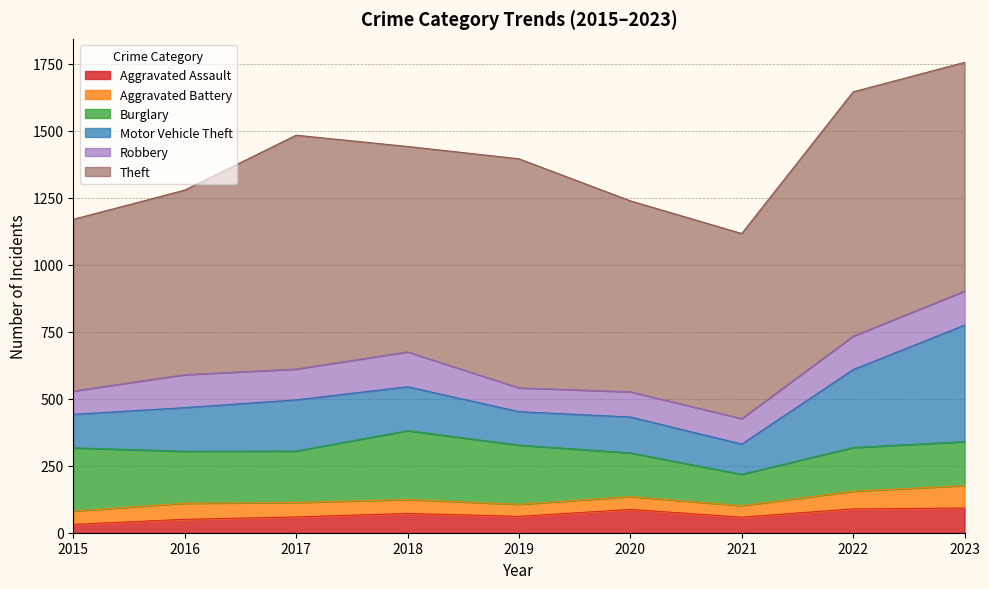

At which label does Theft first exceed 767?

2017